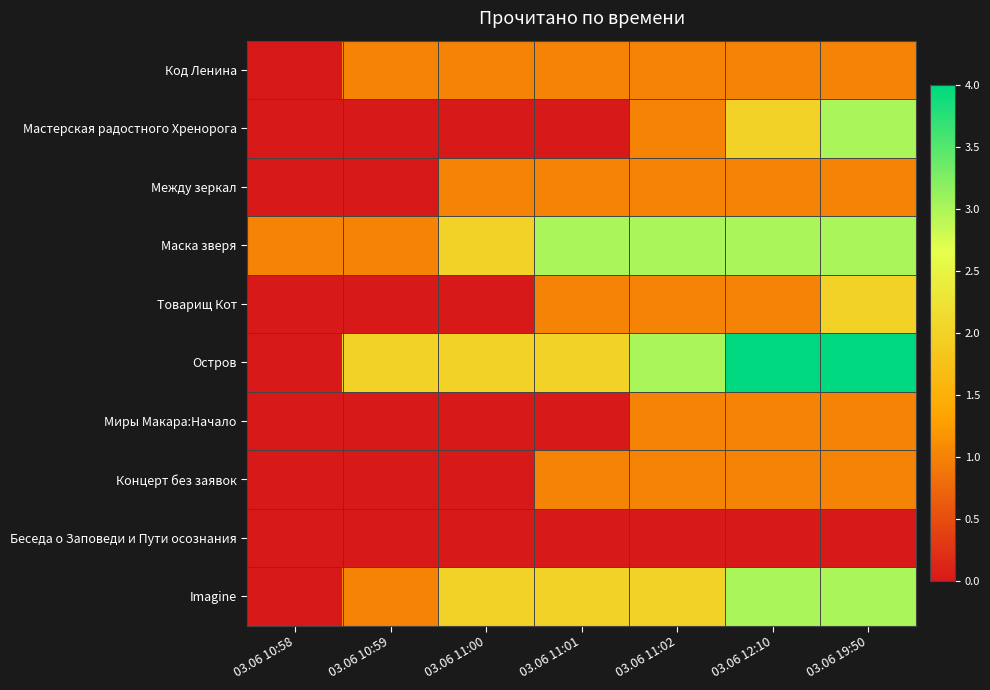

Which label corresponds to the largest value in the chart?

03.06 12:10